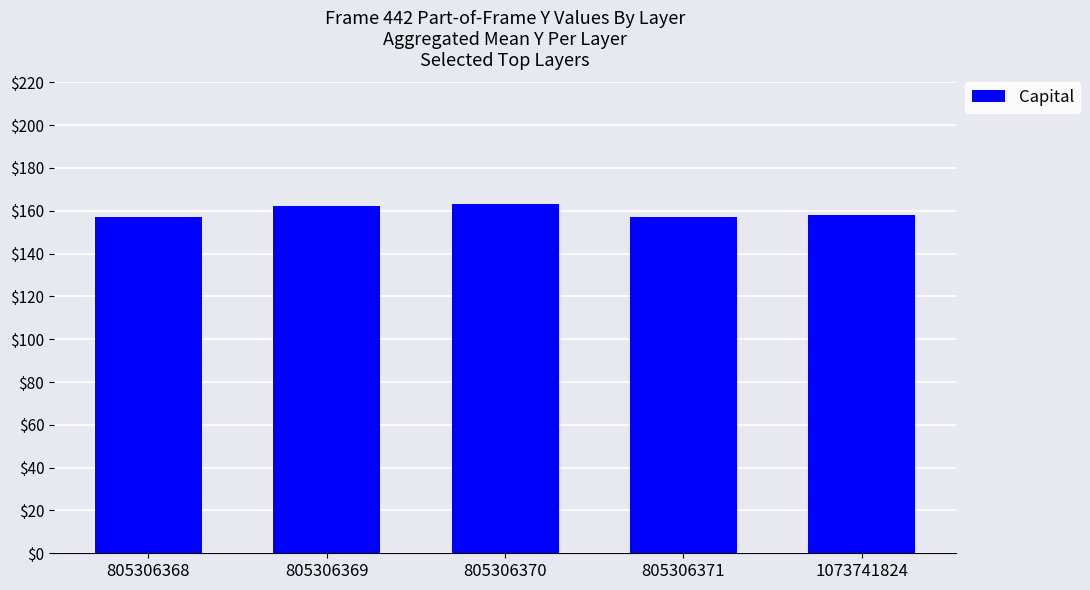

The chart shows a value of 64 at 1073741824. True or false?

False